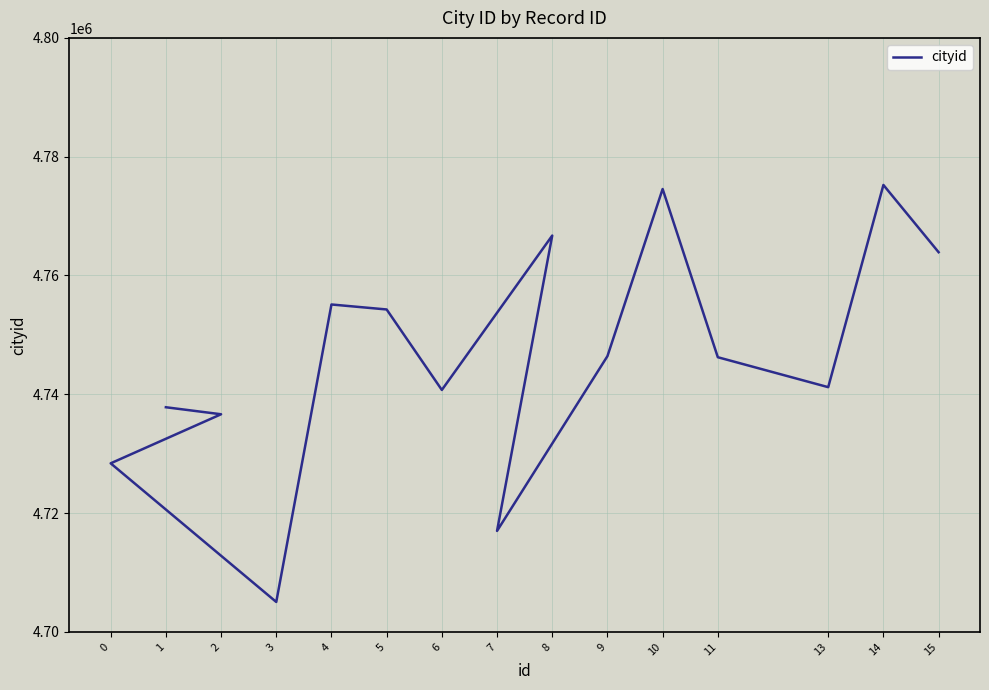

What is the minimum value shown in the chart?

4705040